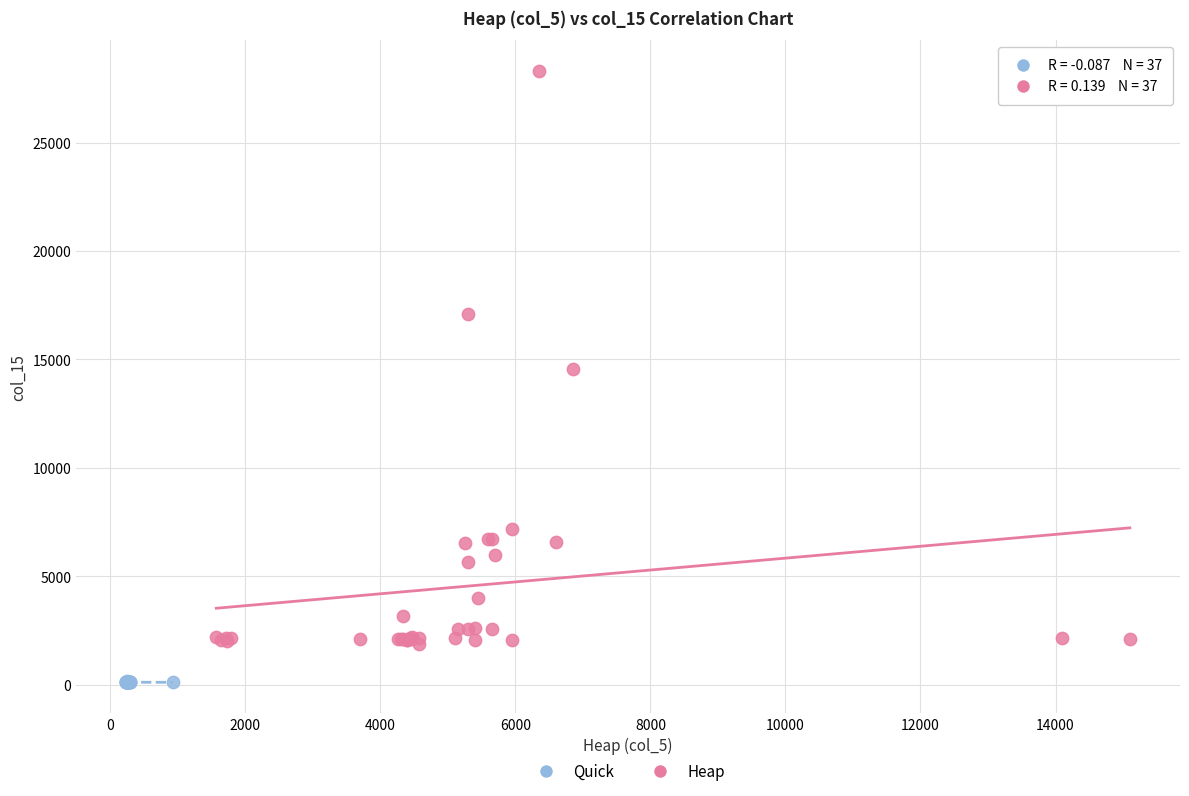

Which series reaches the maximum Y coordinate?

Heap